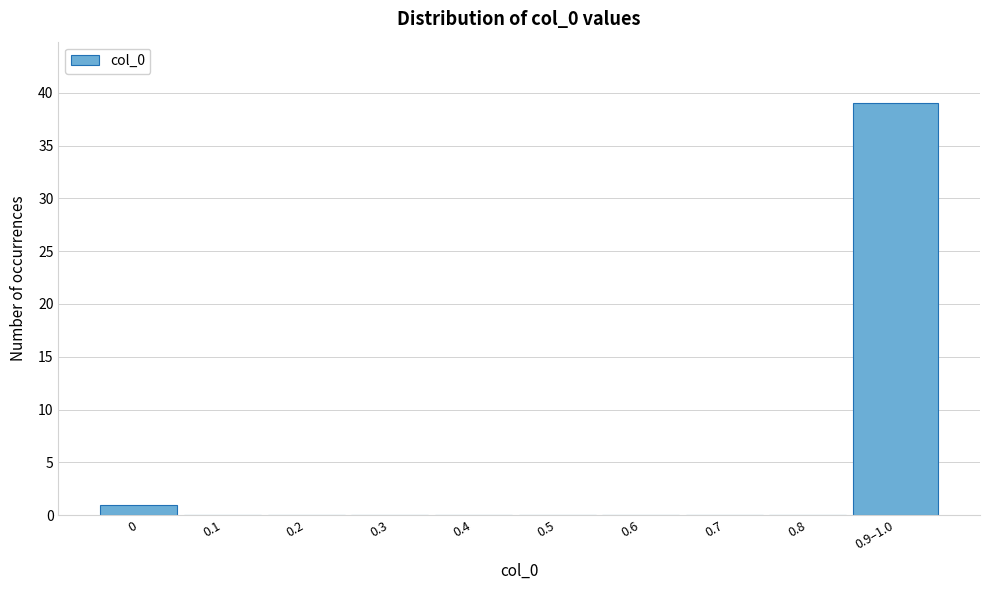

Reading left to right, list all the values displayed in this chart.

0=1	0.1=0	0.2=0	0.3=0	0.4=0	0.5=0	0.6=0	0.7=0	0.8=0	0.9–1.0=39